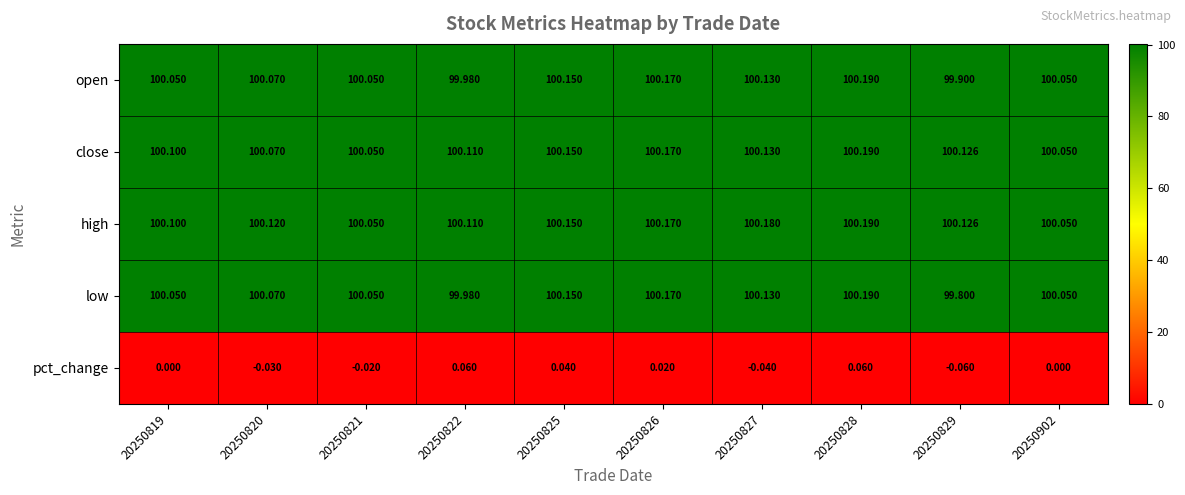

Which series has the largest range (max minus min)?

low